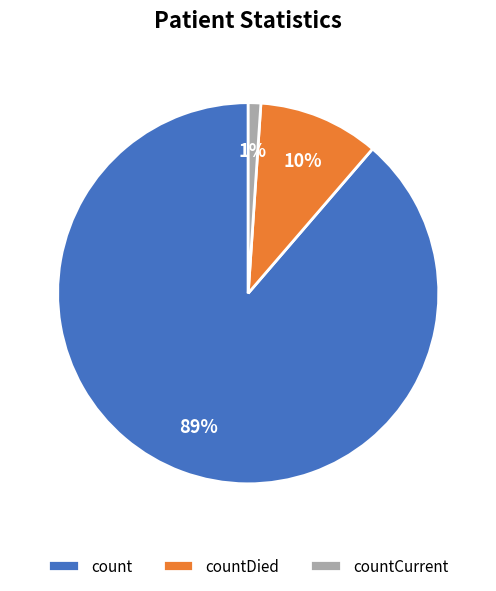

Is the sum of count and countDied greater than half?

Yes